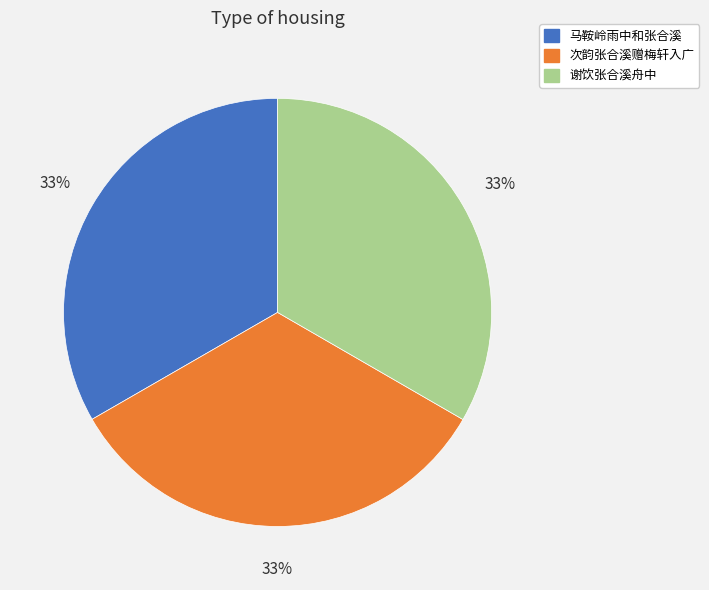

What percentage is the 马鞍岭雨中和张合溪 slice, to the nearest percent?

33%